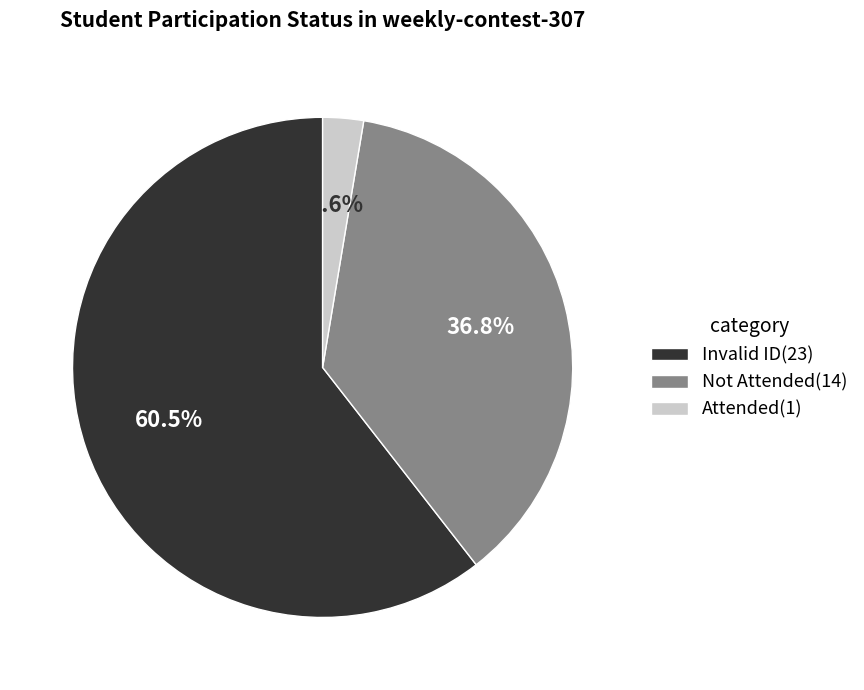

To the nearest percent, what is the average slice percentage?

33%